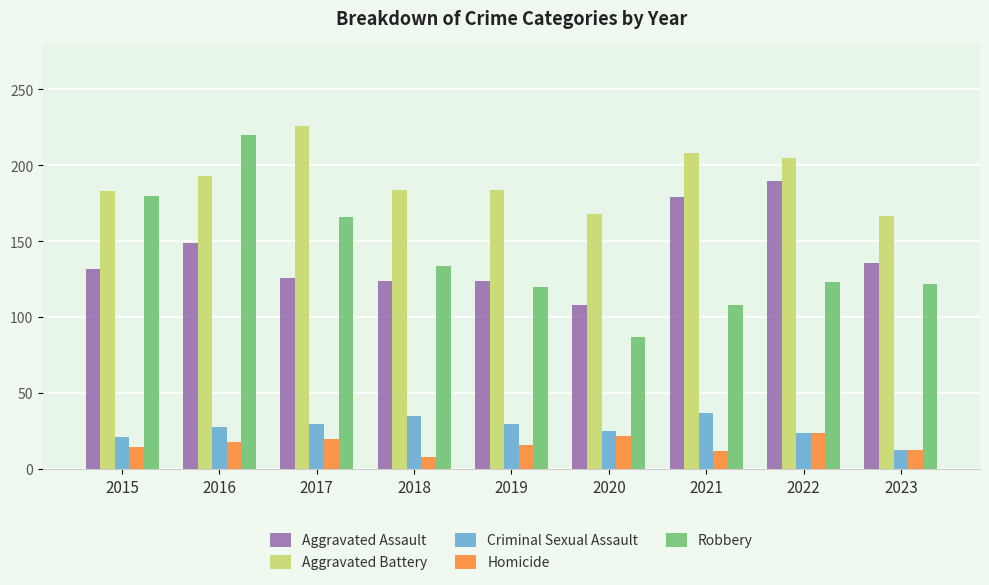

What is the difference between the maximum and minimum values in the Criminal Sexual Assault series?

24